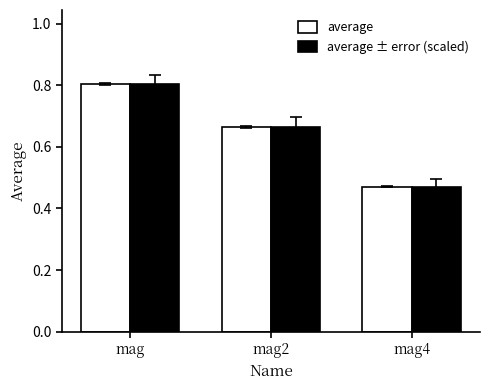

At which category is the sum across all series the highest?

mag